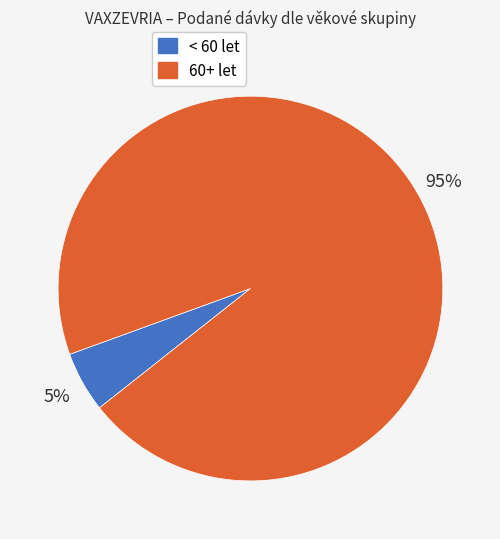

Is there any slice that represents more than half of the pie?

Yes